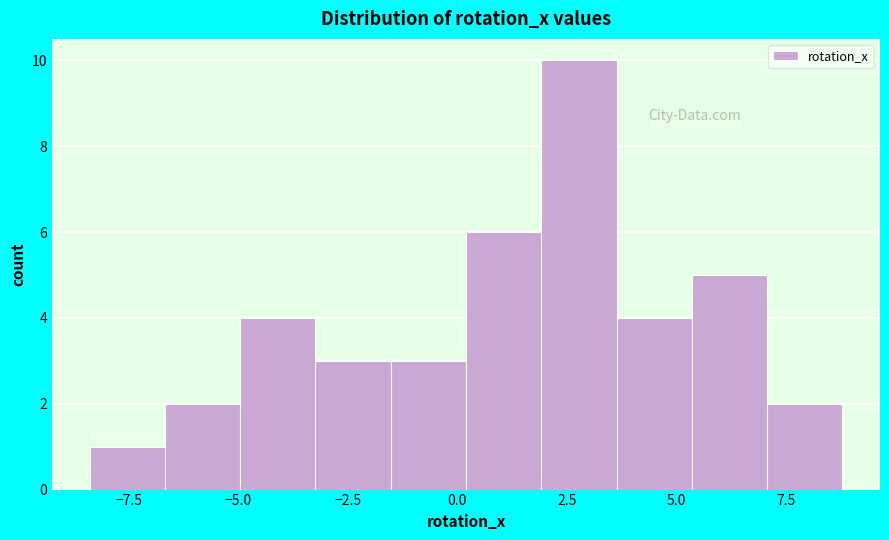

Read against the x-axis, roughly where is the centre of the tallest bar?

3.0